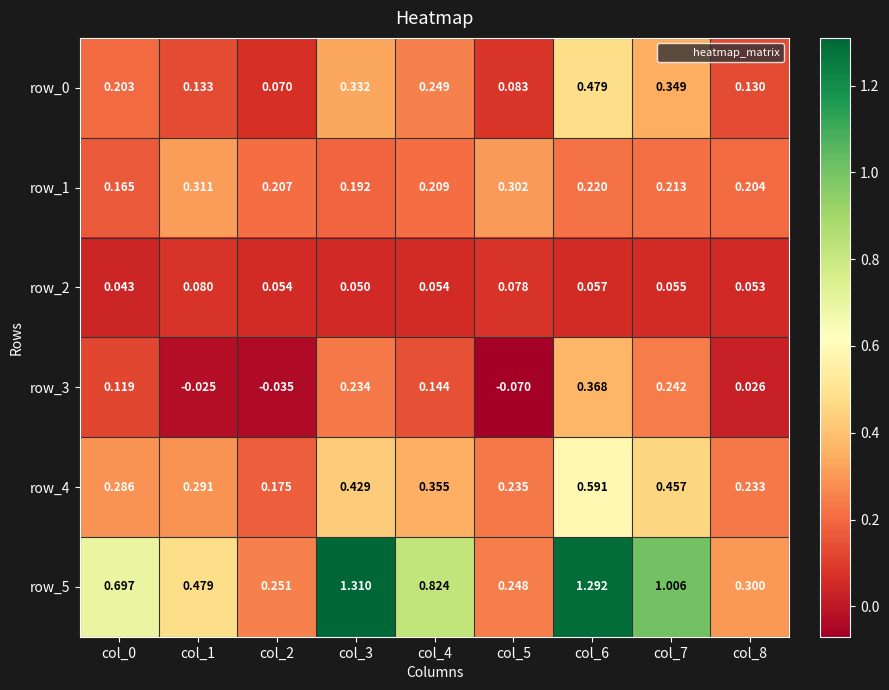

Is the value of row_5 at col_6 greater than the value of row_2 at col_8?

Yes